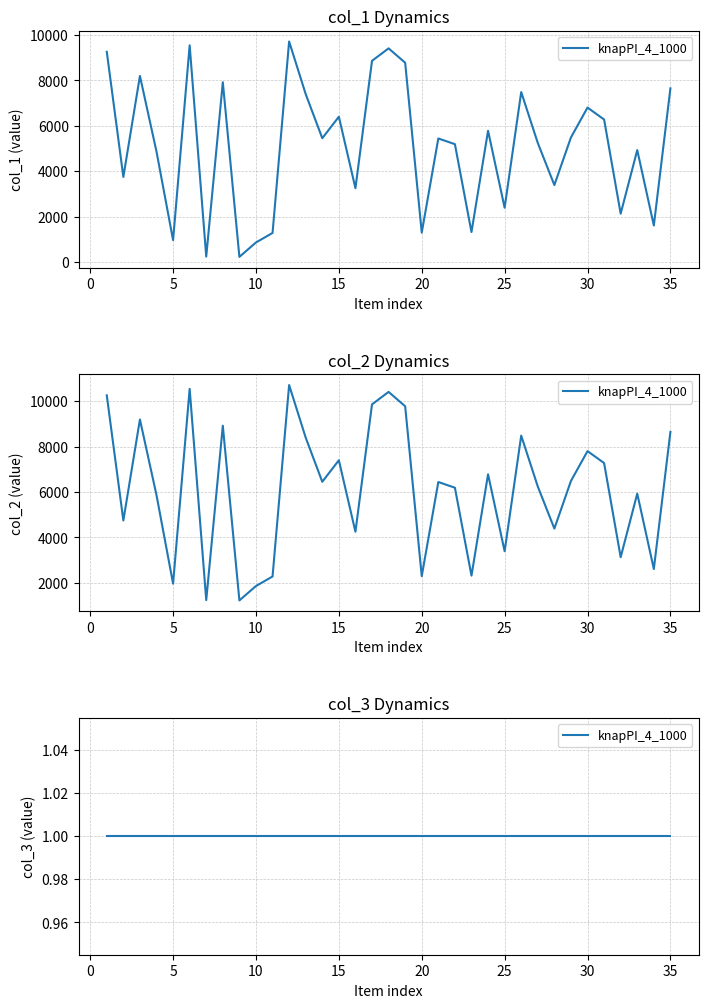

What is the minimum value shown in the chart?

222